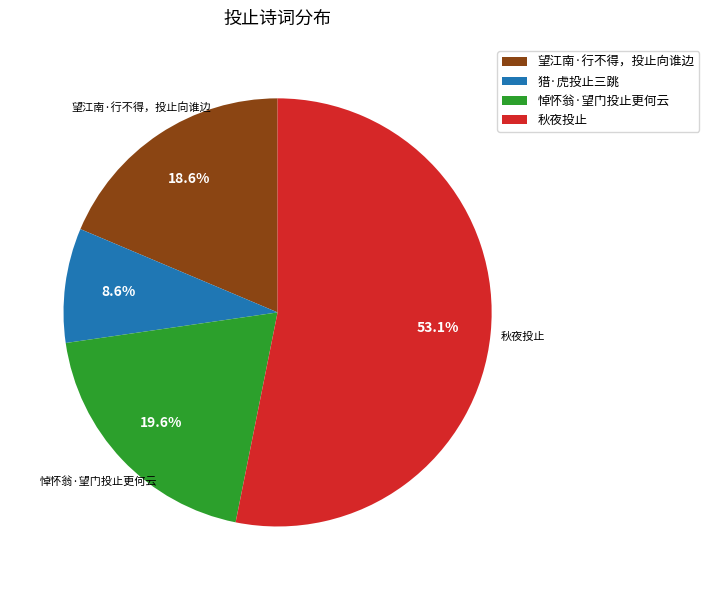

How many slices are in this pie chart?

4